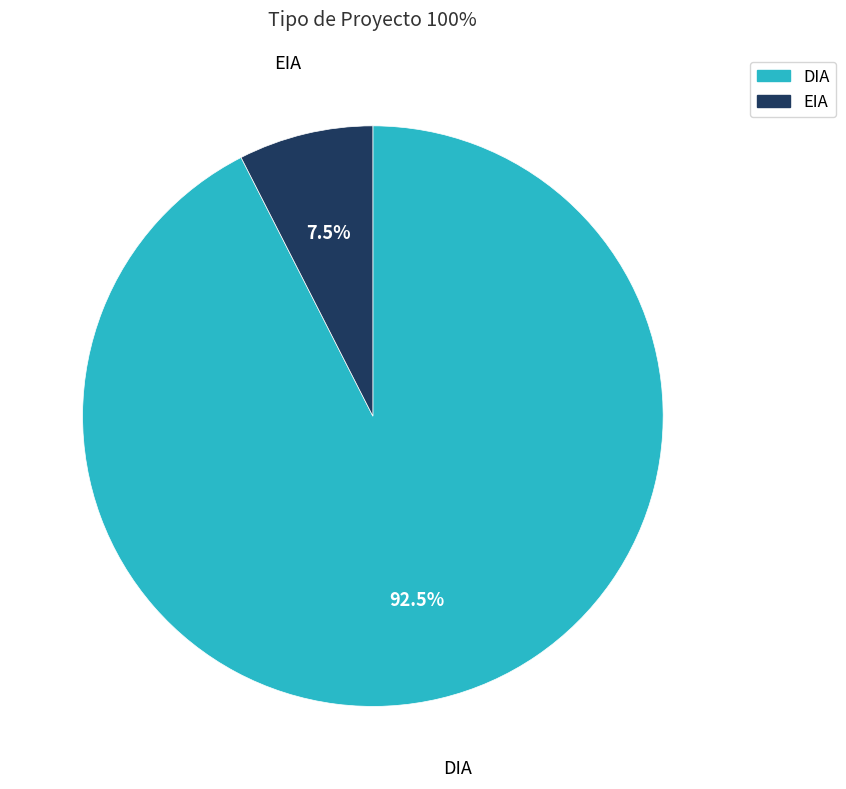

How many segments does this pie chart have?

2